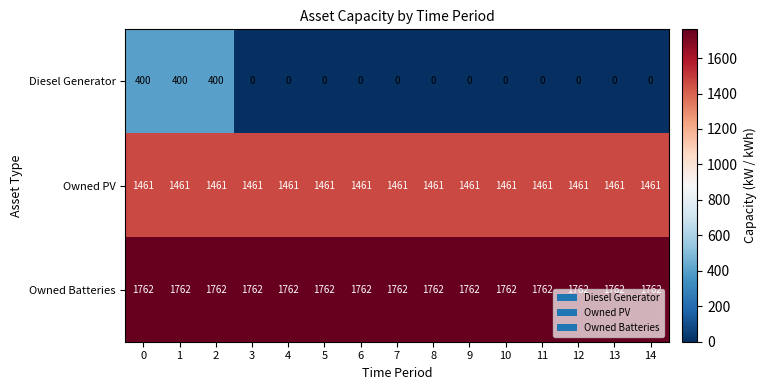

What is the highest value of the Owned PV series?

1461